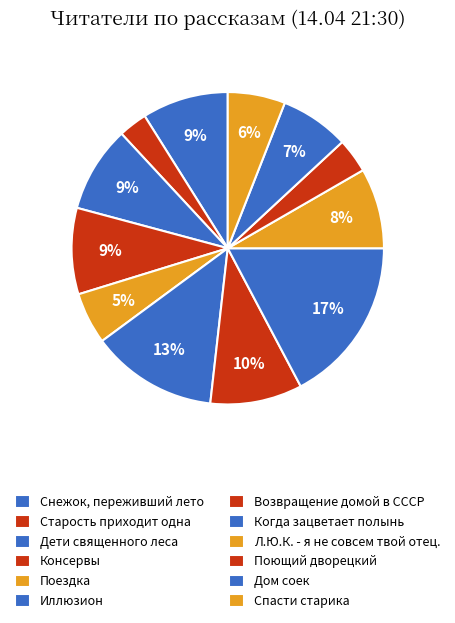

Which category has the biggest portion of the pie?

Когда зацветает полынь